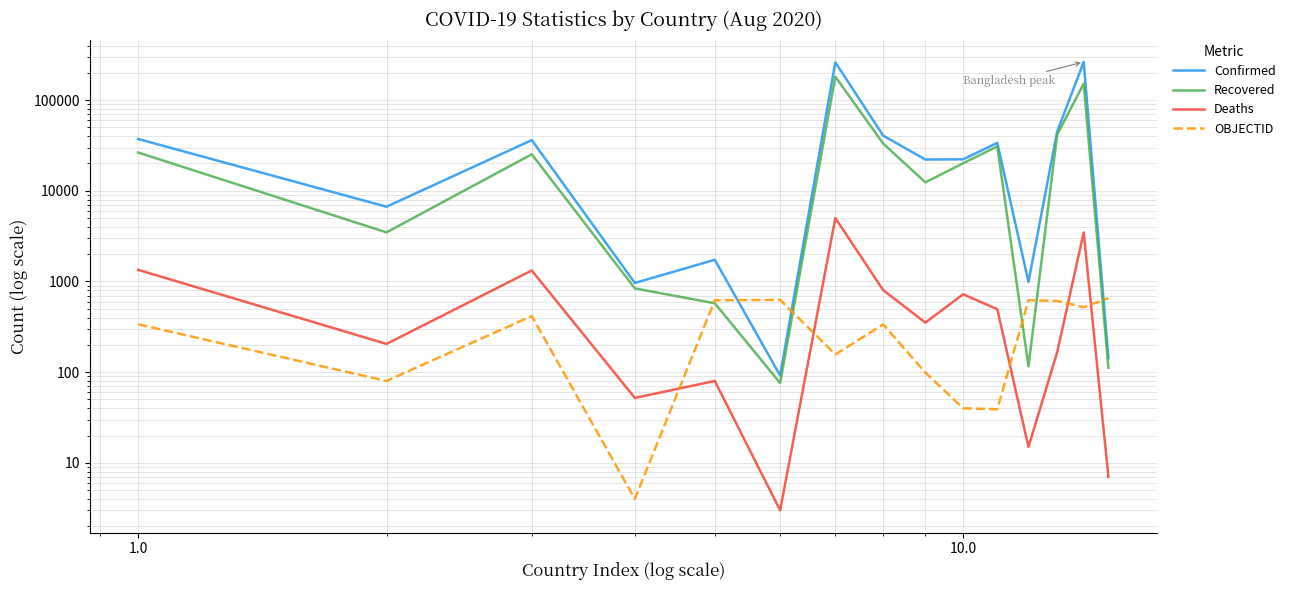

What is the greatest value displayed?

263503